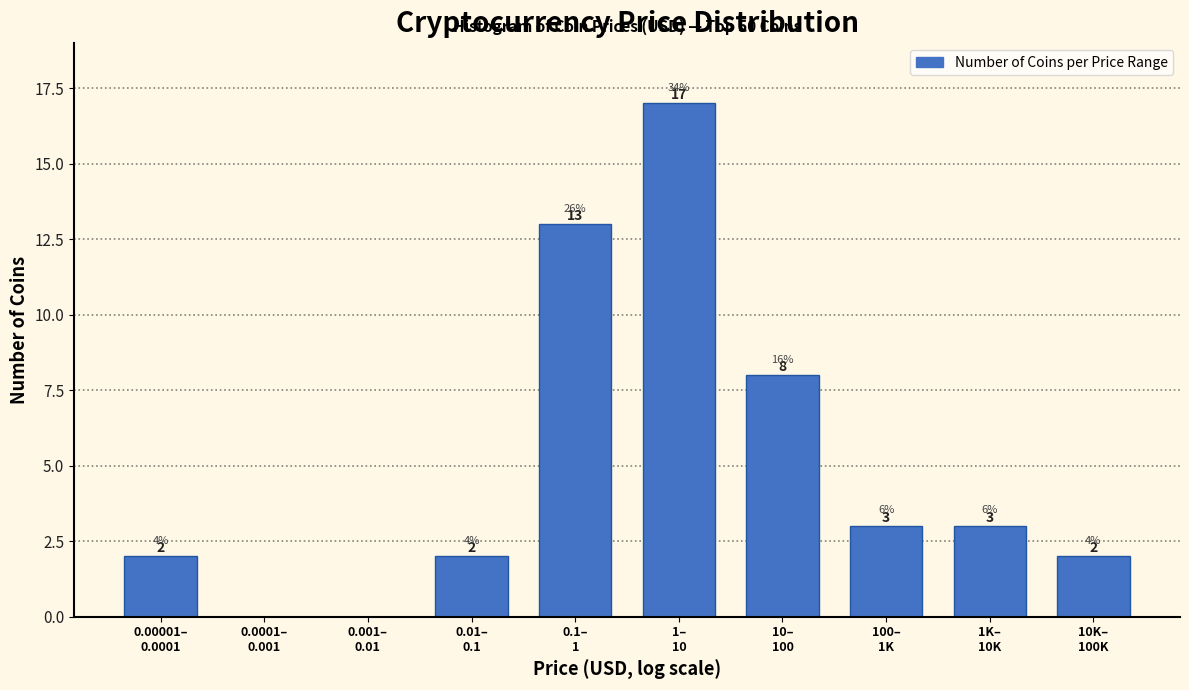

What is the sum of all values?

50